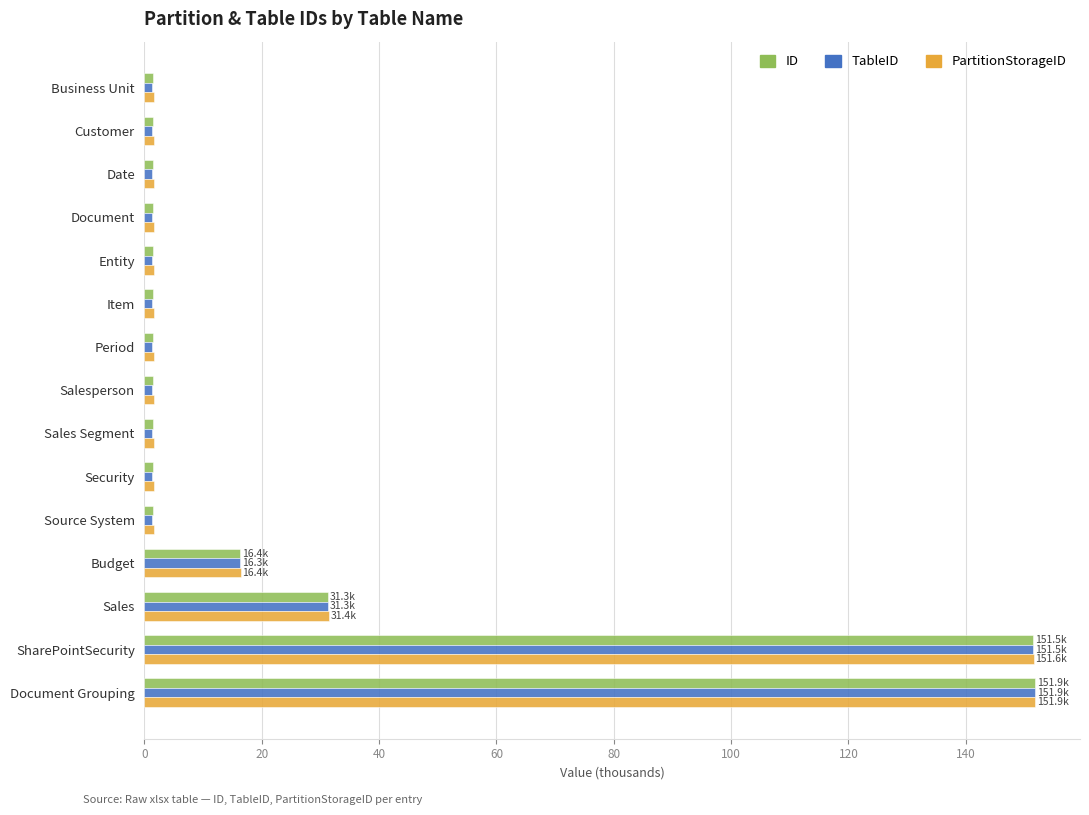

What is the difference between the maximum and minimum values in the ID series?

150.5